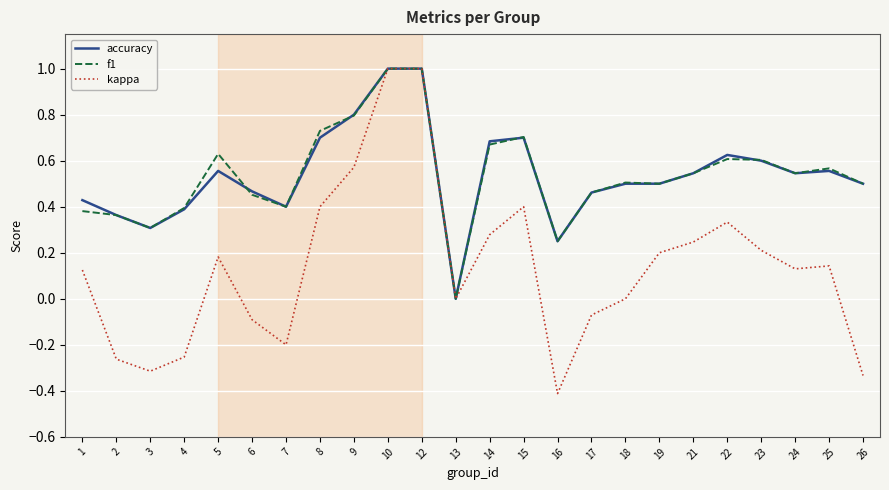

What are all the series names shown in the legend?

accuracy, f1, kappa